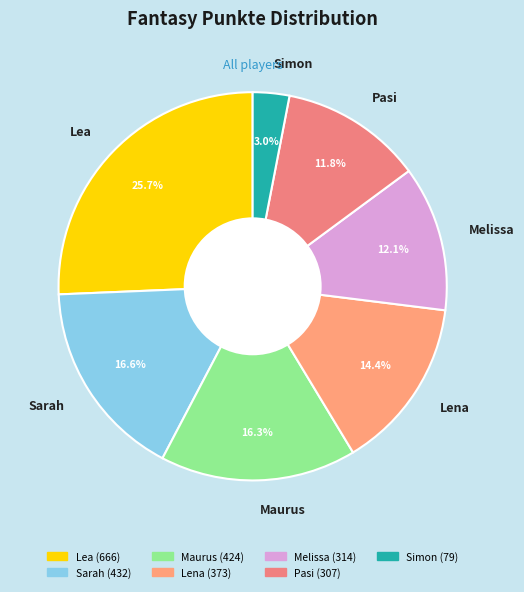

Count the number of slices in the pie.

7